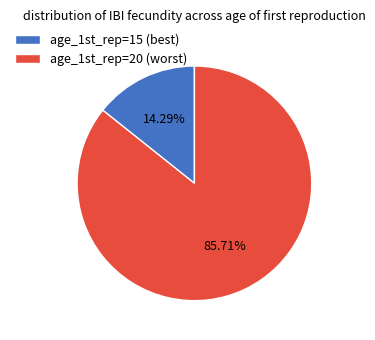

True or false: age_1st_rep=20 (worst) accounts for 95% of the total.

False